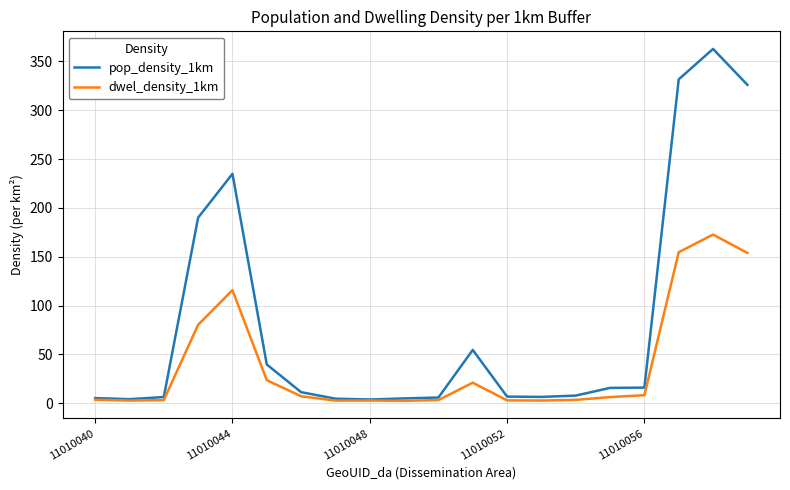

List the series in order of their peak value, highest first.

pop_density_1km, dwel_density_1km